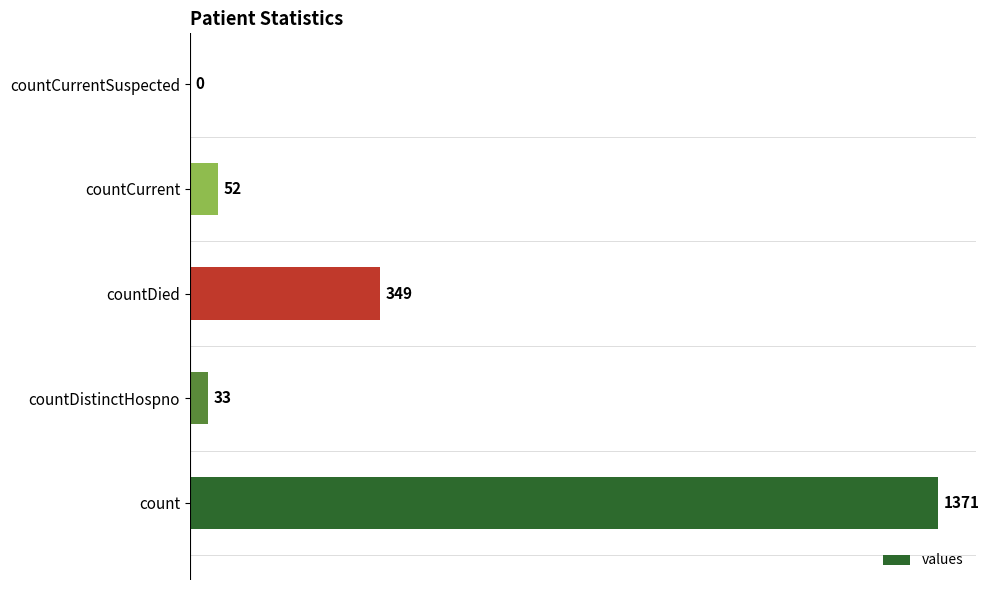

What is the change in value from count to countCurrentSuspected?

-1371